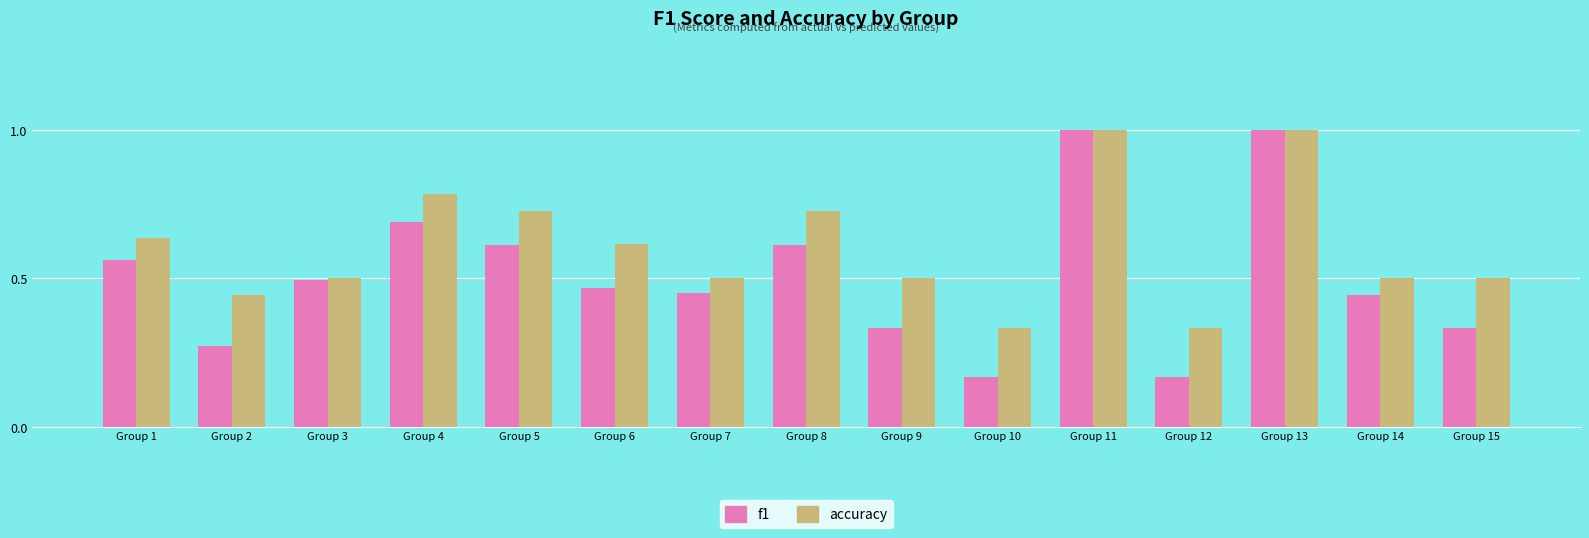

Which series has the largest range (max minus min)?

f1